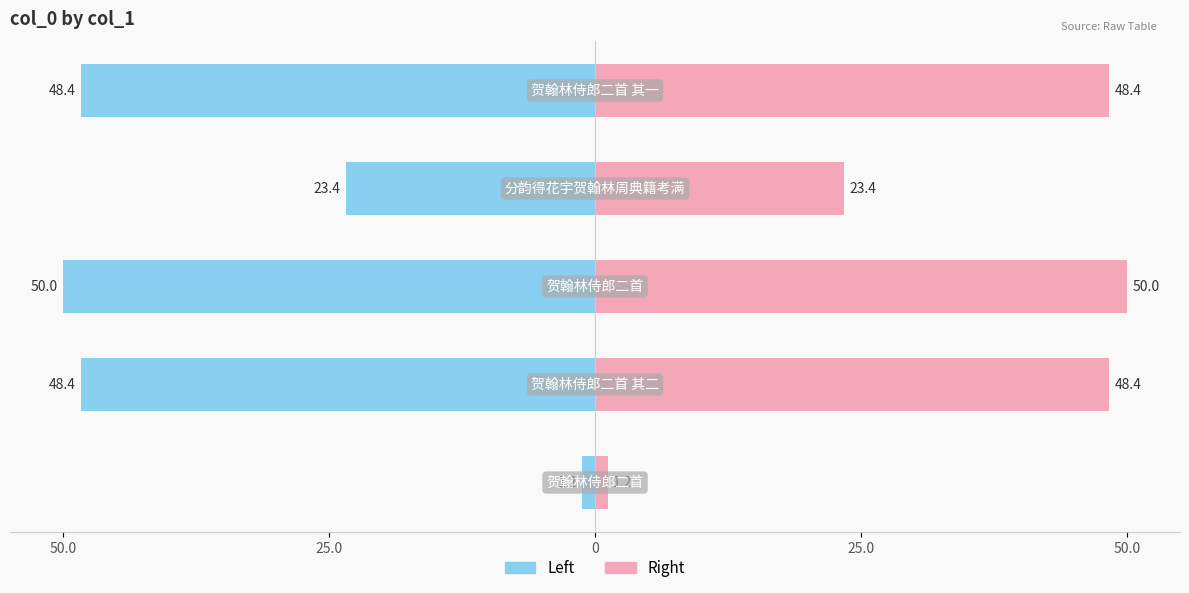

Which series changed the most between 25.0 and 50.0?

col_0 (left)